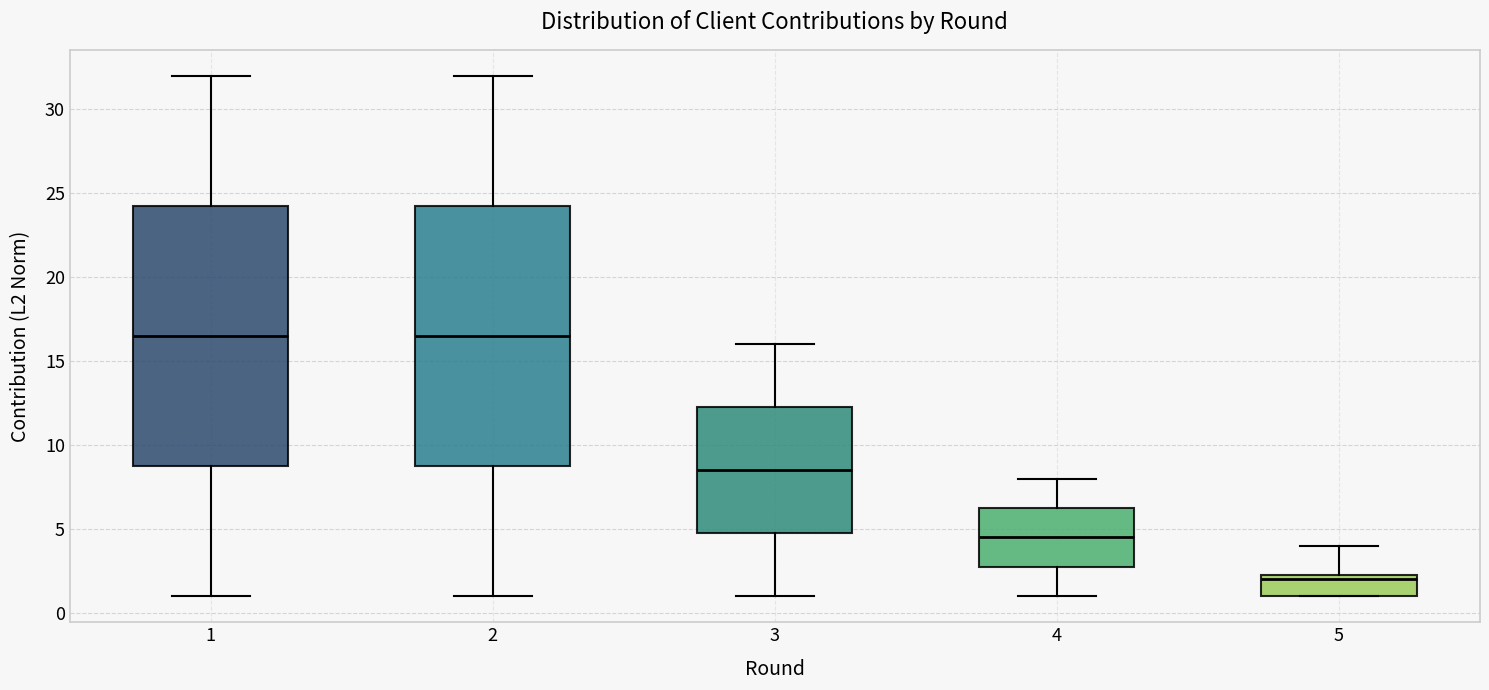

Where is the lower edge of the box at x = 1 on the y-axis? The values are not printed on the chart, so give them approximately, as read against the axis.

9.0